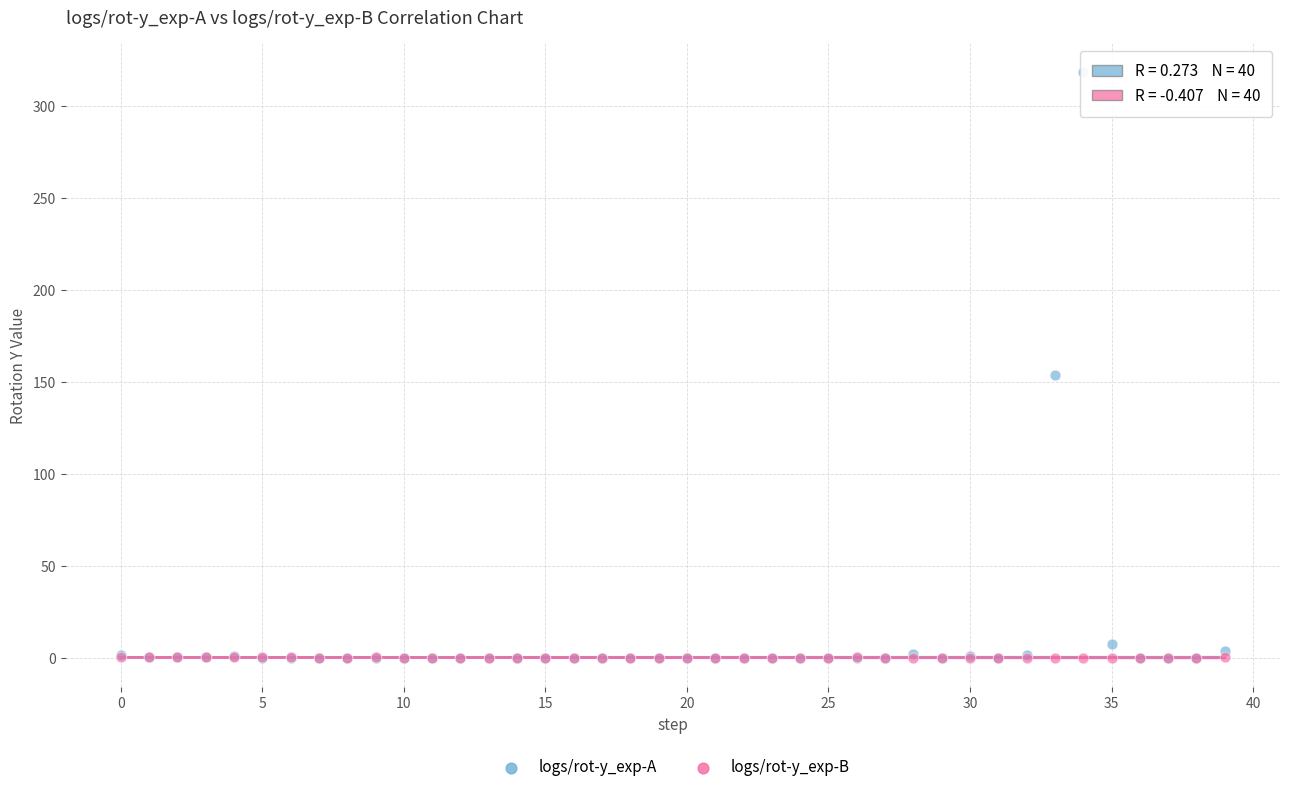

Across all series, what Y value is closest to 159?

153.8